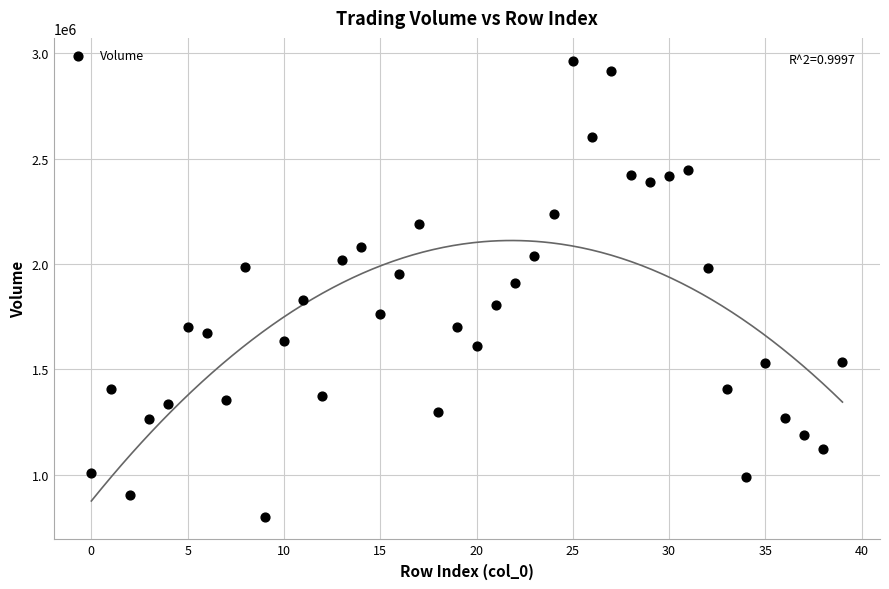

What Y value in the scatter plot is closest to 1883550?

1909900